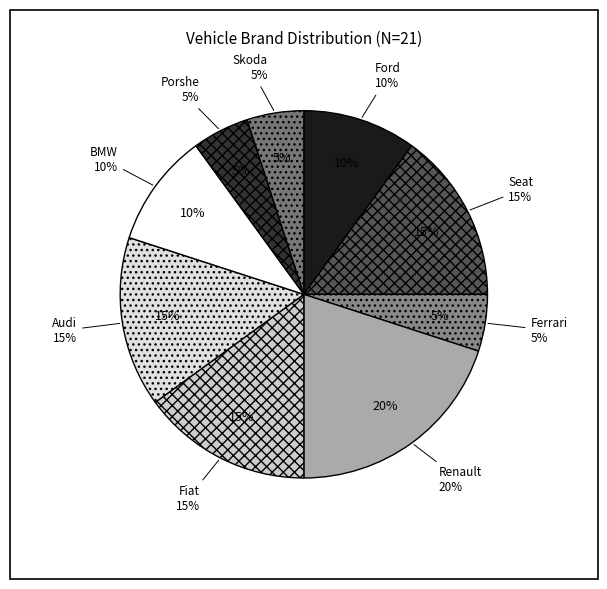

What is the total percentage of Seat and Porshe?

20.0%